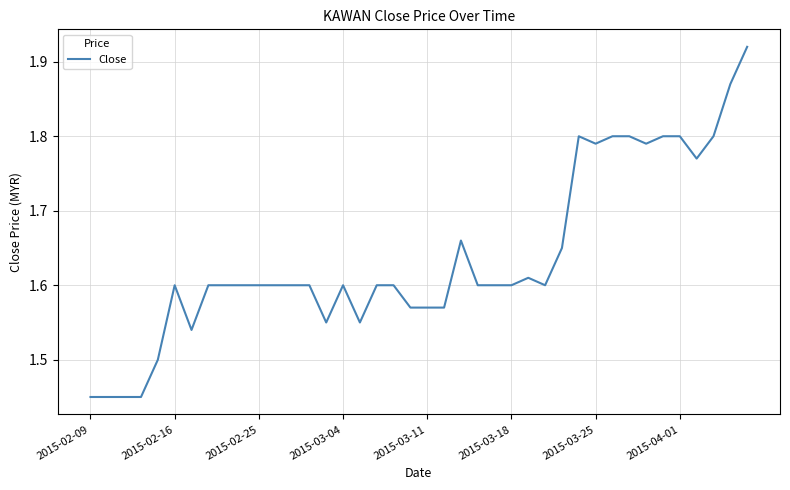

Is this an area chart (filled region under the line)?

No